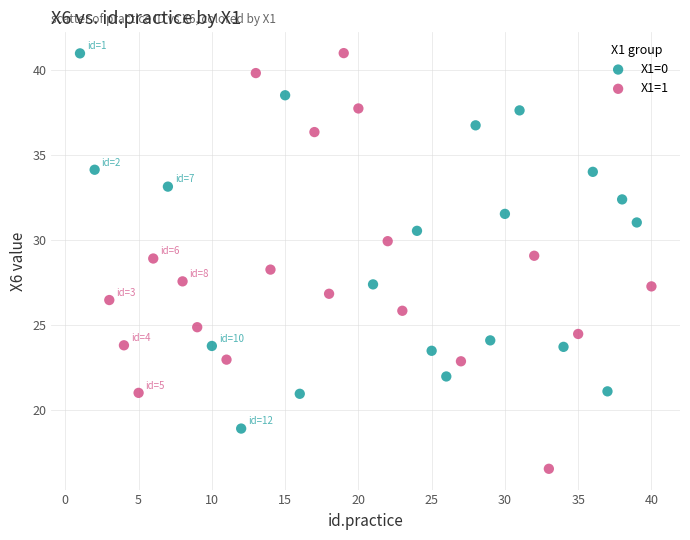

Which series has the widest spread of Y values?

X1=1